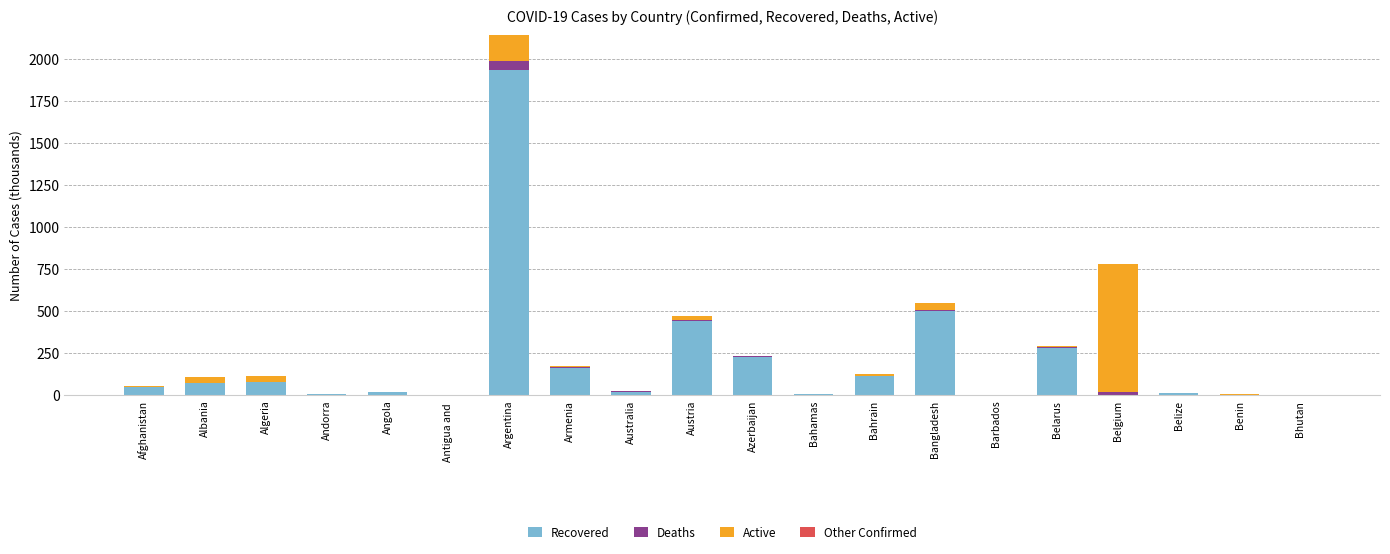

Where is Recovered nearest to the value 967?

Bangladesh